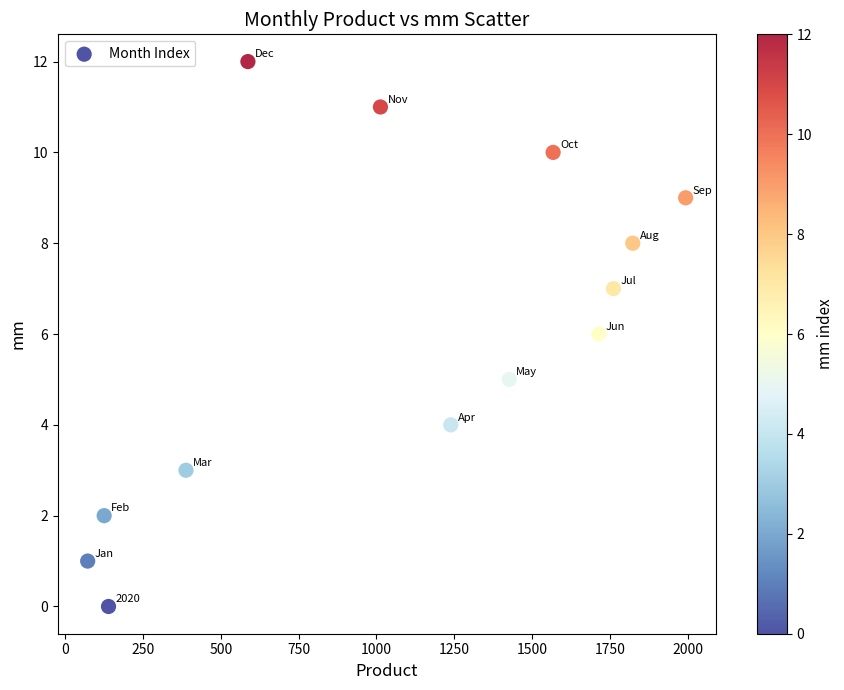

What is the range of Y values (max minus min)?

12